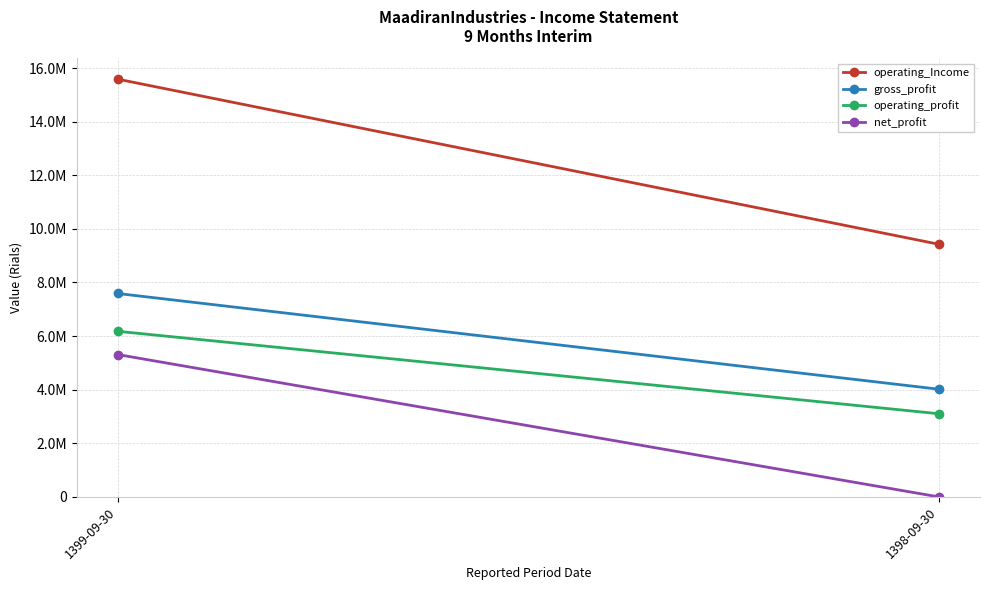

What is the label of the 1st point from the right?

1398-09-30